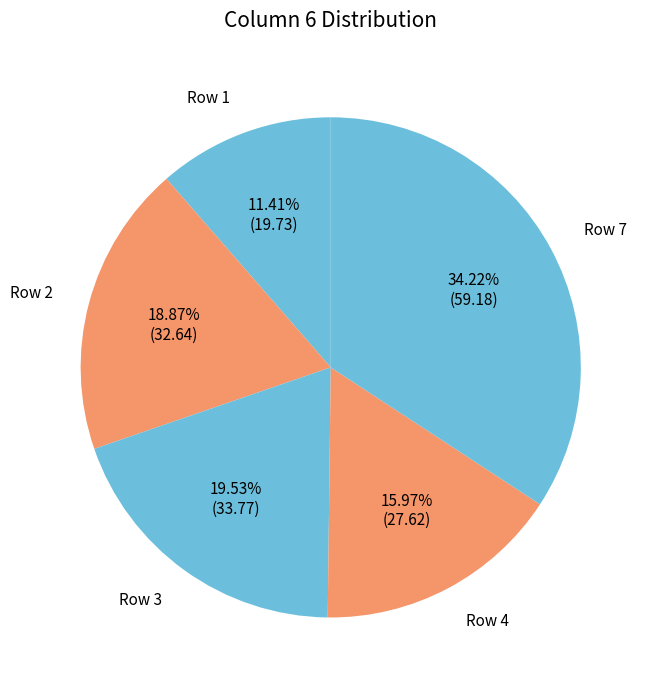

How many segments does this pie chart have?

5